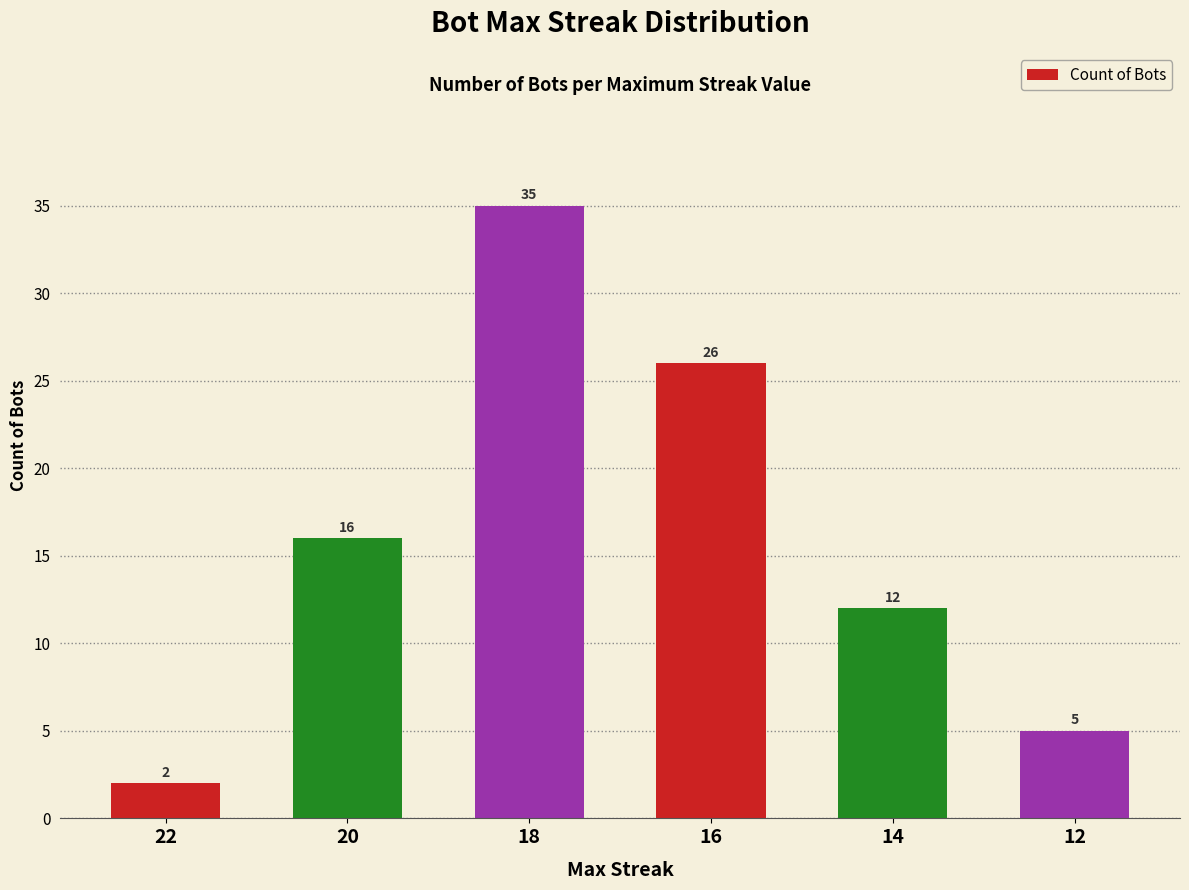

List the labels in order of value, smallest first.

22, 12, 14, 20, 16, 18